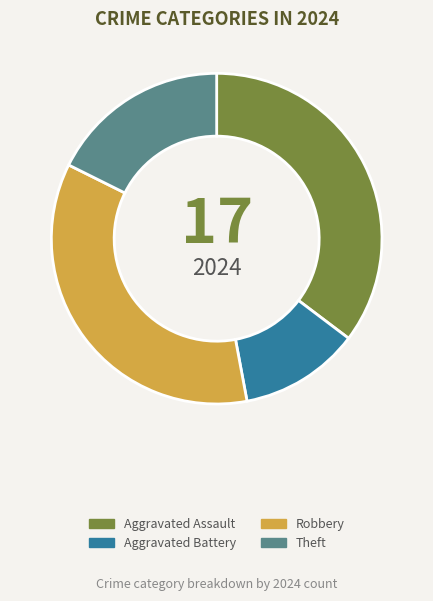

Is it true that Robbery is 48% of the pie?

False